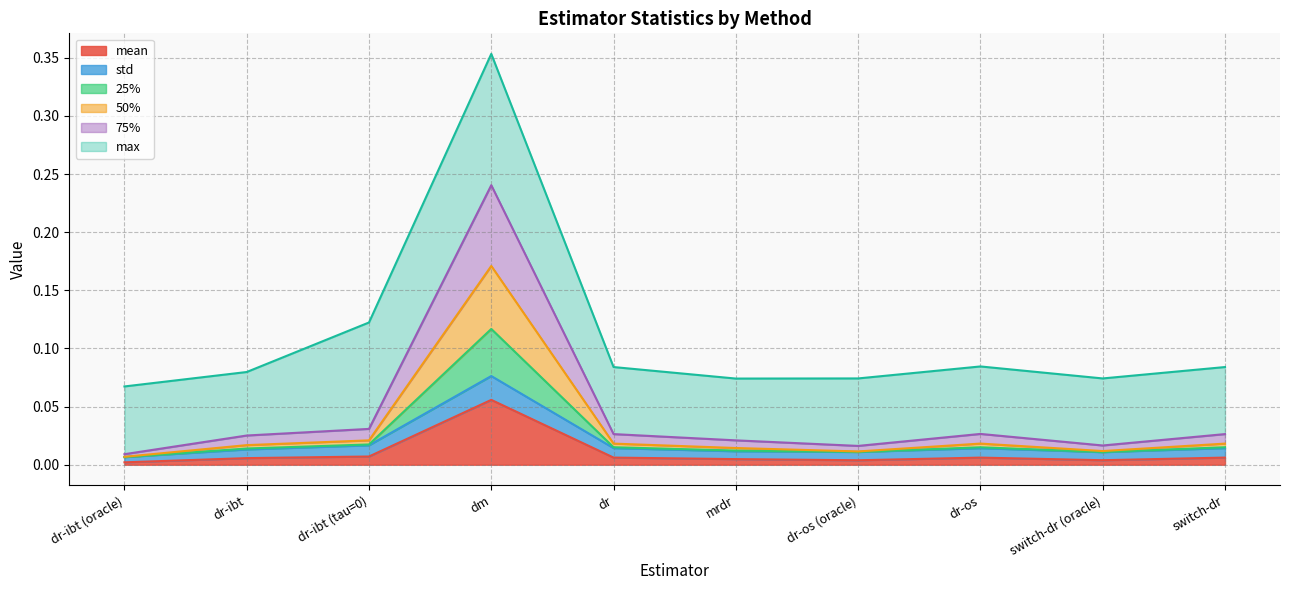

What is the label of the 5th point from the right?

mrdr